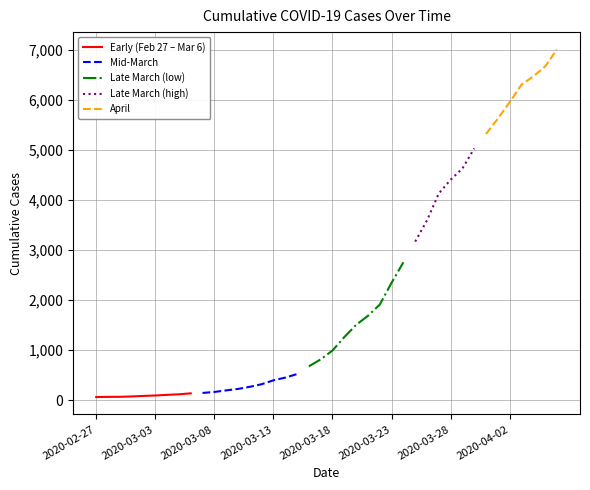

What is the label of the 16th point from the right?

2020-03-22